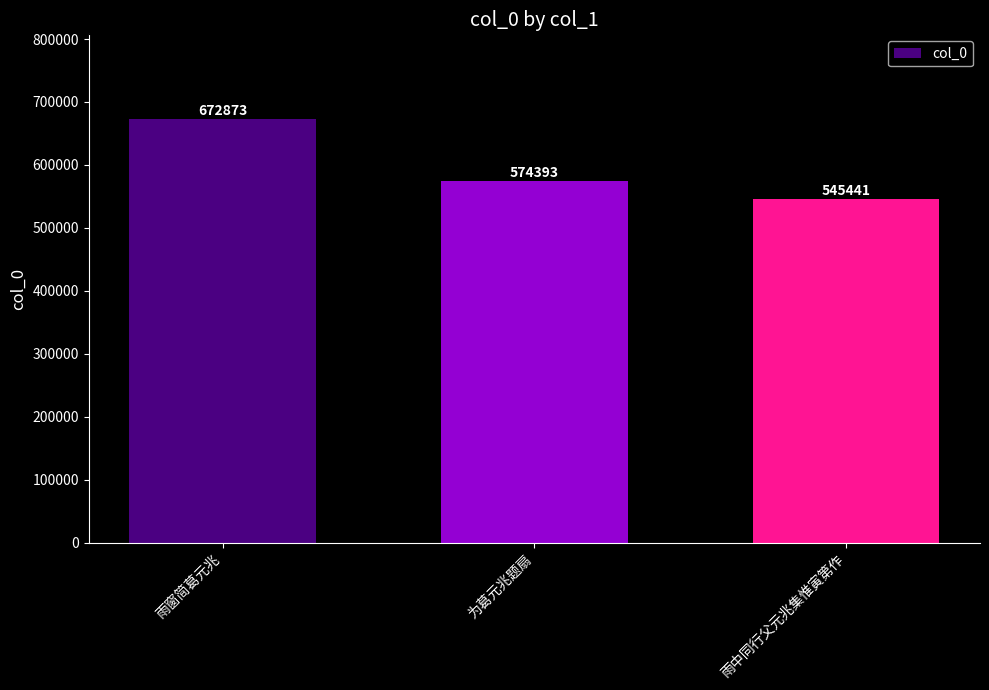

Are the bars horizontal?

No